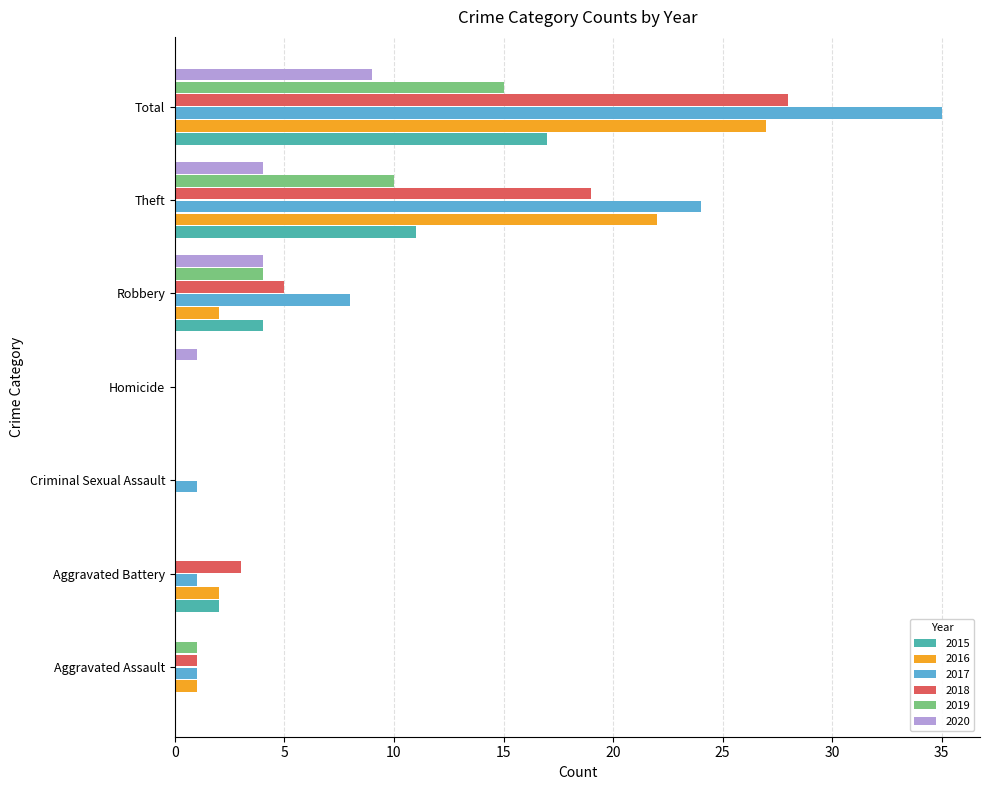

The 2018 series shows 1 at Aggravated Assault. True or false?

True